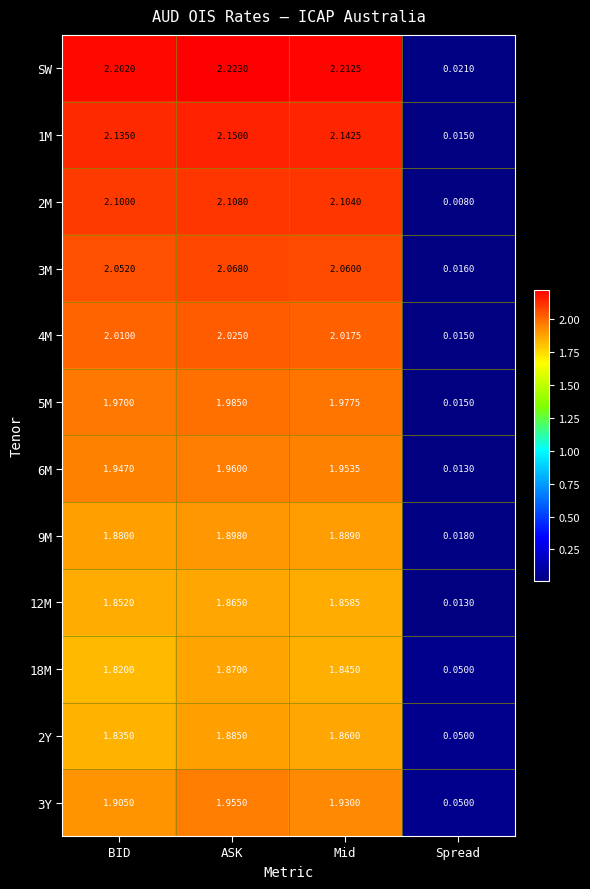

Is the value of 3M at BID greater than the value of 9M at BID?

Yes